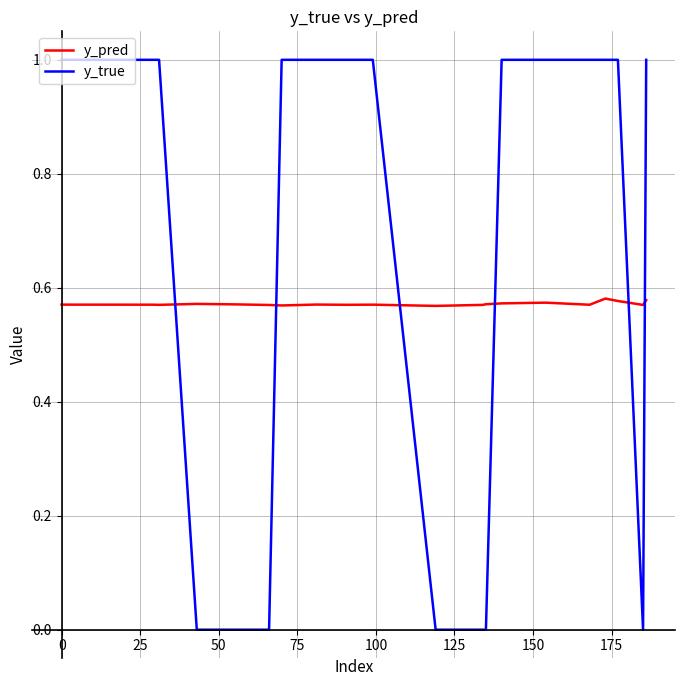

List the series in order of their peak value, lowest first.

y_pred, y_true